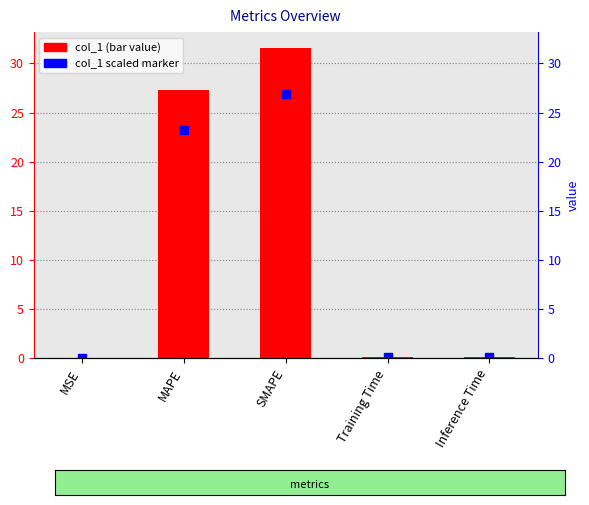

What is the difference between the values at SMAPE and Training Time?

31.5